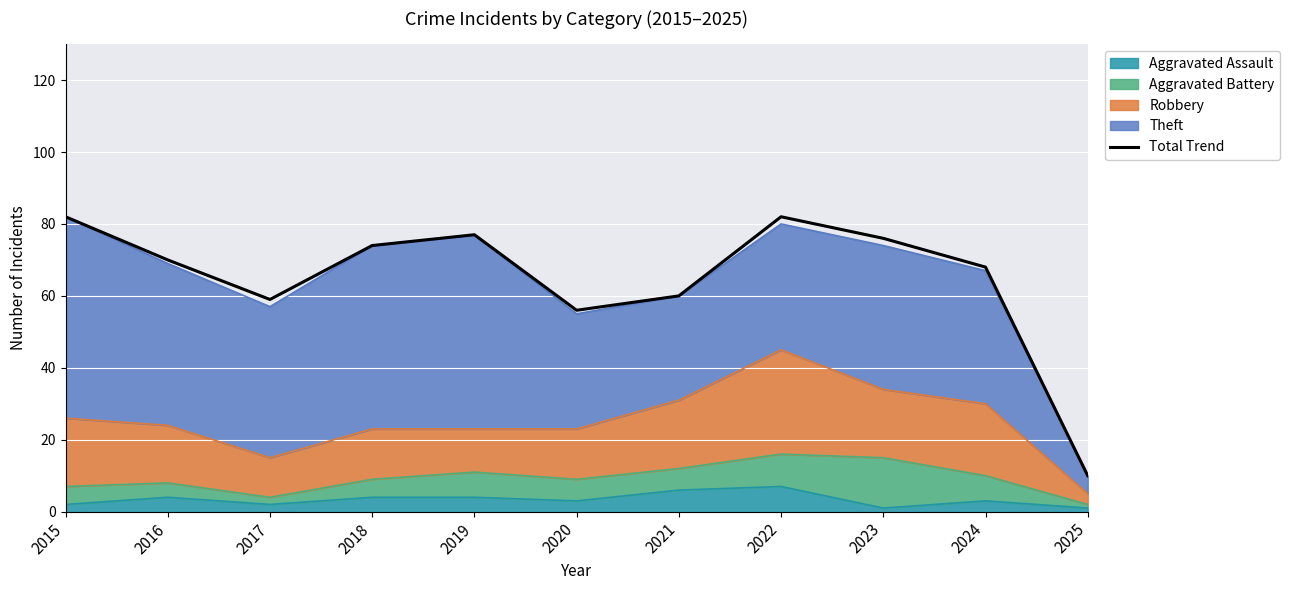

How many points are lower than both their immediate neighbors (excluding endpoints)?

2